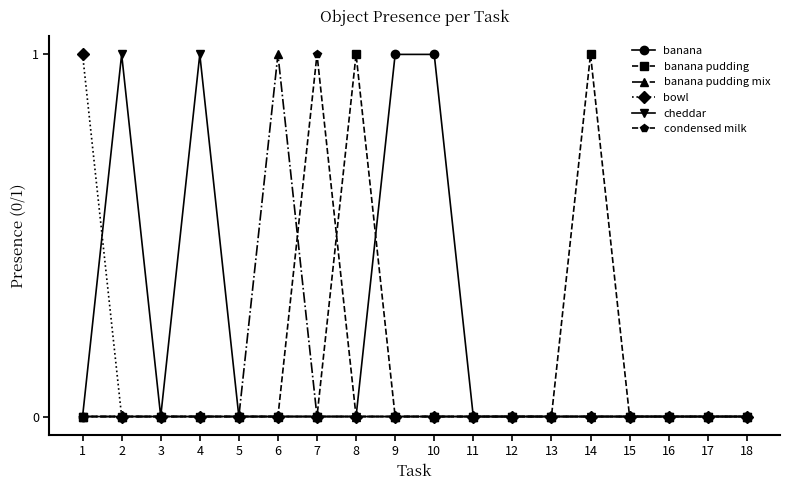

How many series are shown in this chart?

6